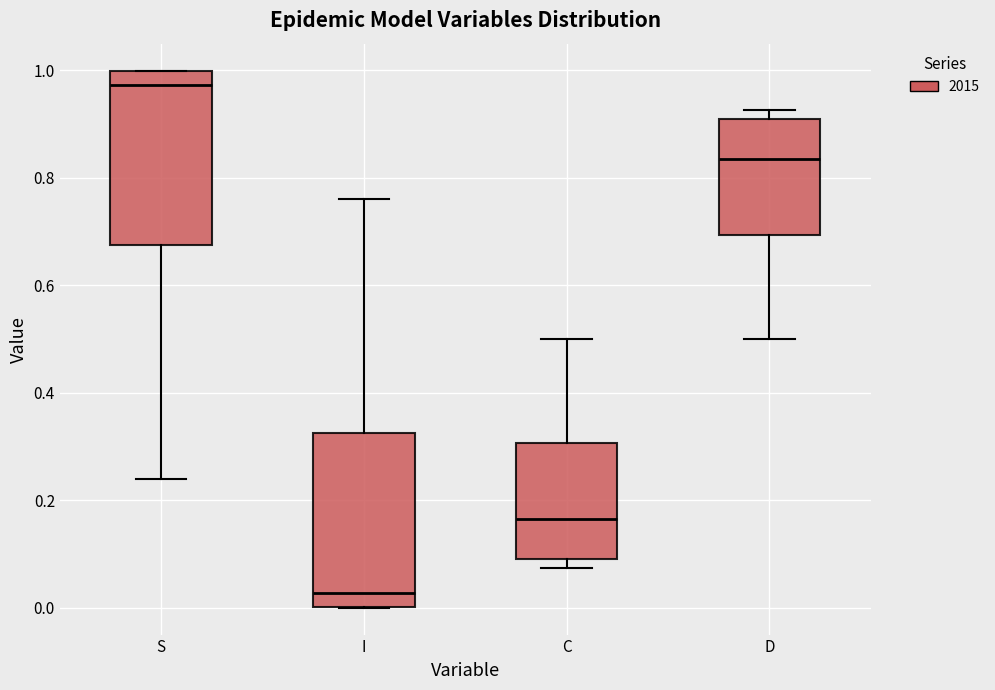

Which box's median line is the highest?

S